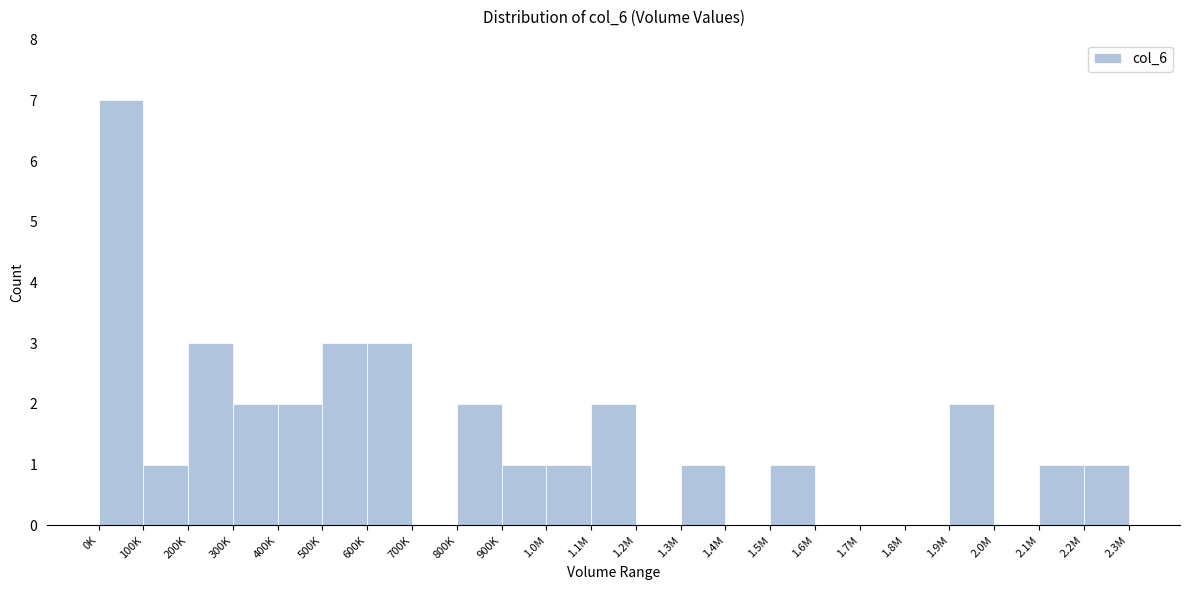

Reading left to right, transcribe all the data shown in this chart.

0K=7	100K=1	200K=3	300K=2	400K=2	500K=3	600K=3	700K=0	800K=2	900K=1	1.0M=1	1.1M=2	1.2M=0	1.3M=1	1.4M=0	1.5M=1	1.6M=0	1.7M=0	1.8M=0	1.9M=2	2.0M=0	2.1M=1	2.2M=1